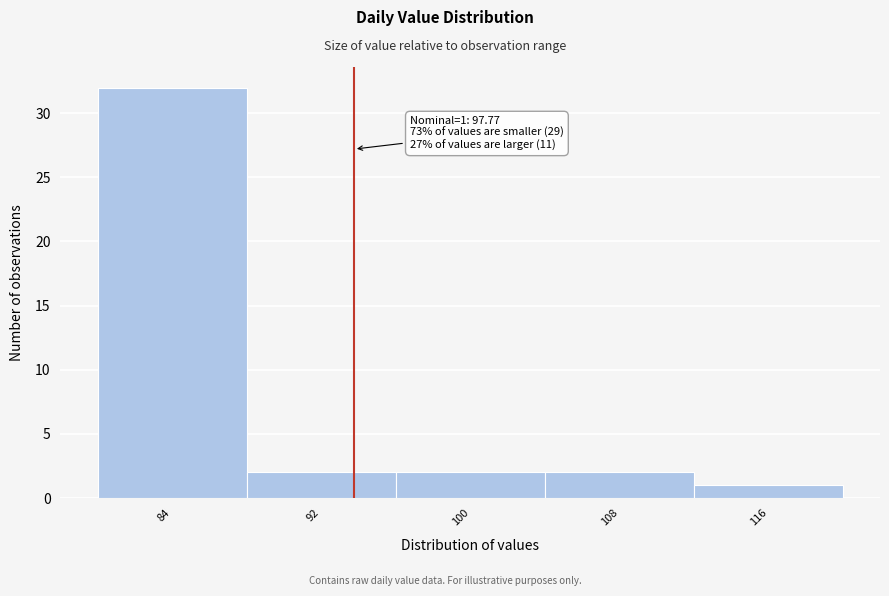

Reading right to left, list all the values displayed in this chart.

116=1	108=2	100=2	92=2	84=32